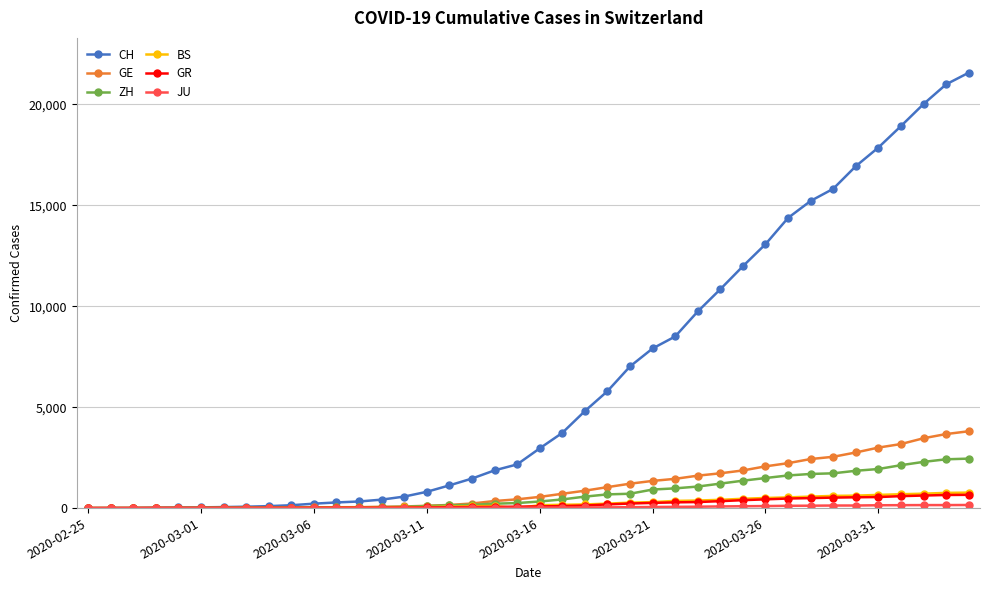

What is the value of the GE point at the 25th from the left?

1209